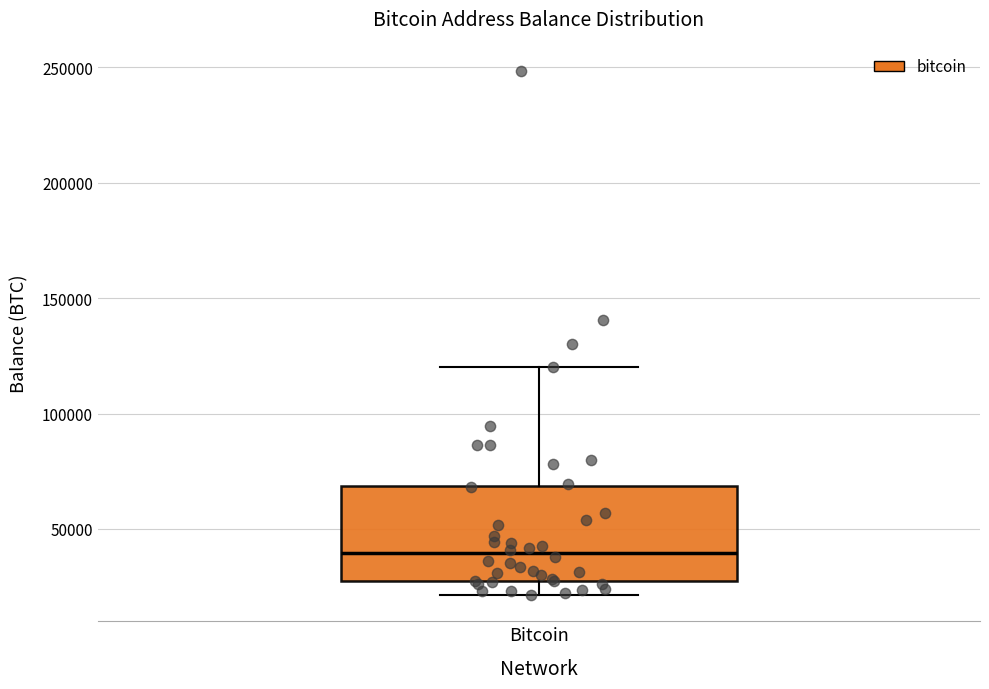

Where does the median line of the box for Bitcoin sit on the y-axis? The values are not printed on the chart, so give them approximately, as read against the axis.

40000